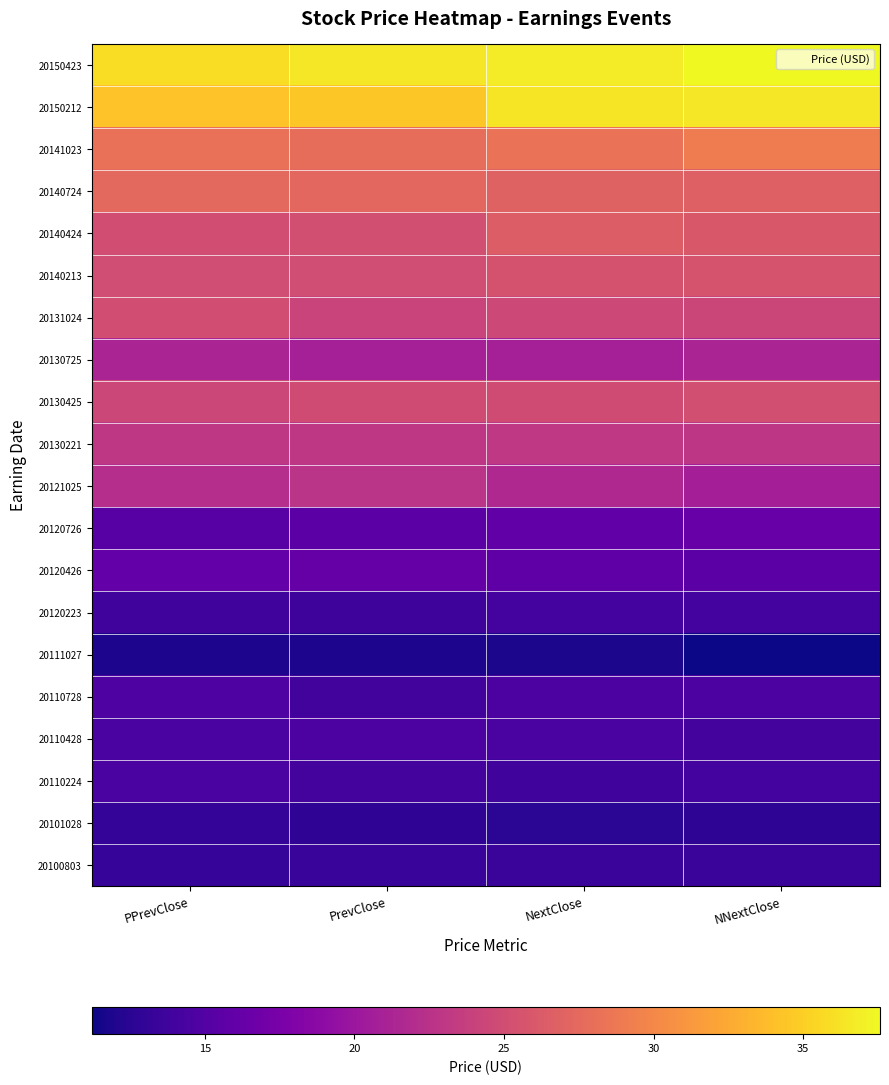

At how many categories does at least one series exceed 29?

4